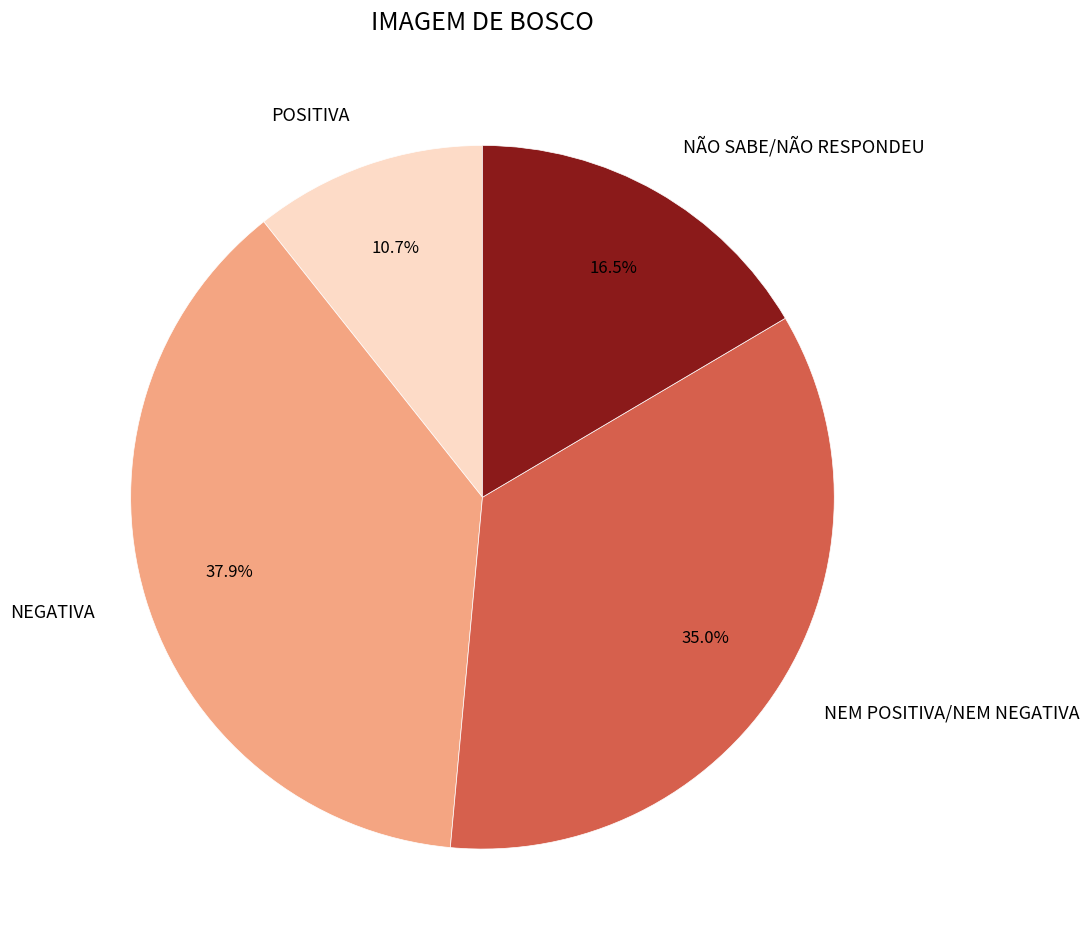

How many segments does this pie chart have?

4